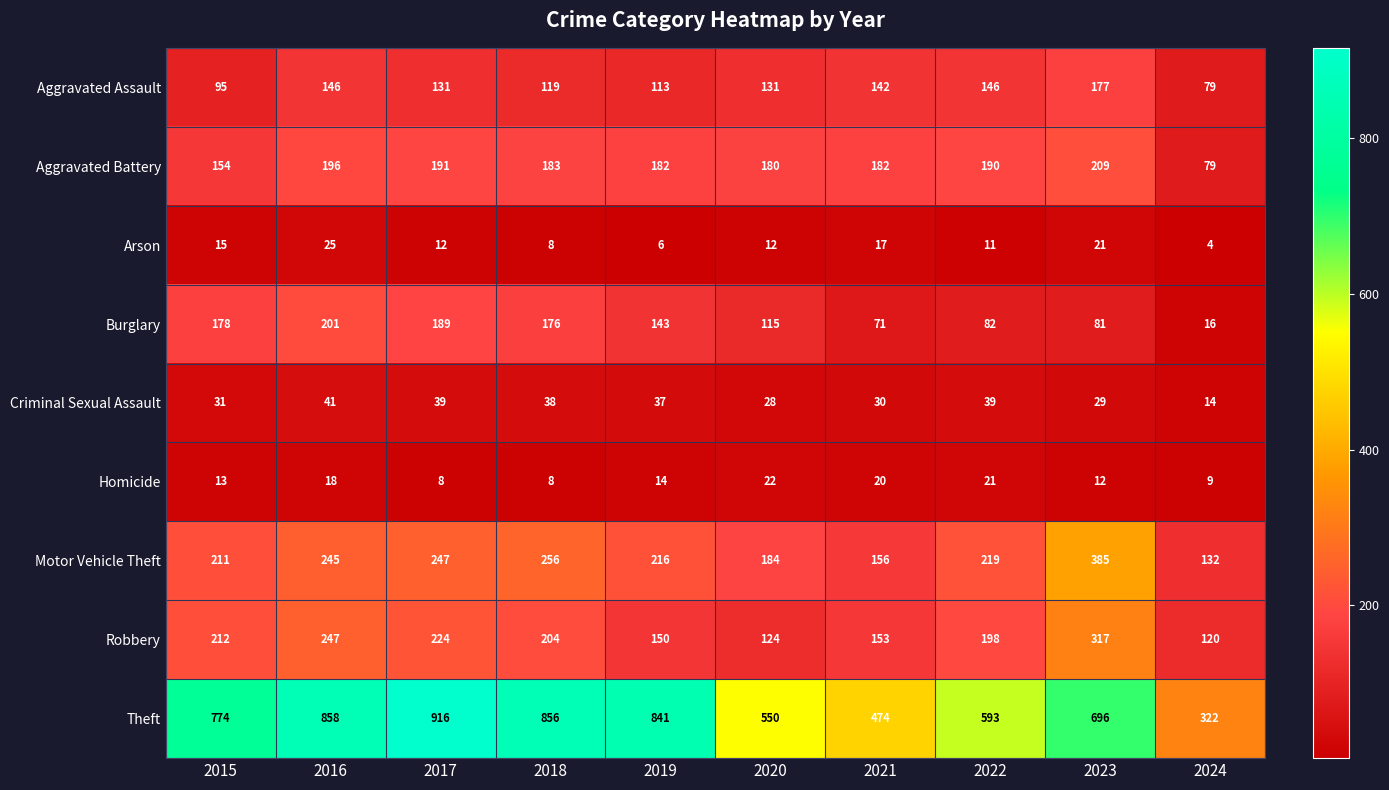

How many series are shown in this chart?

9